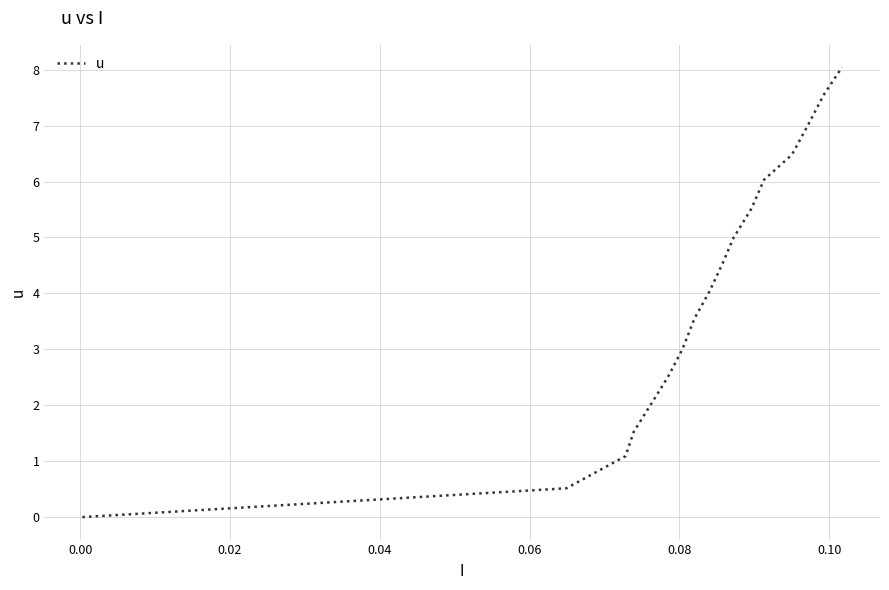

Is this an area chart (filled region under the line)?

No